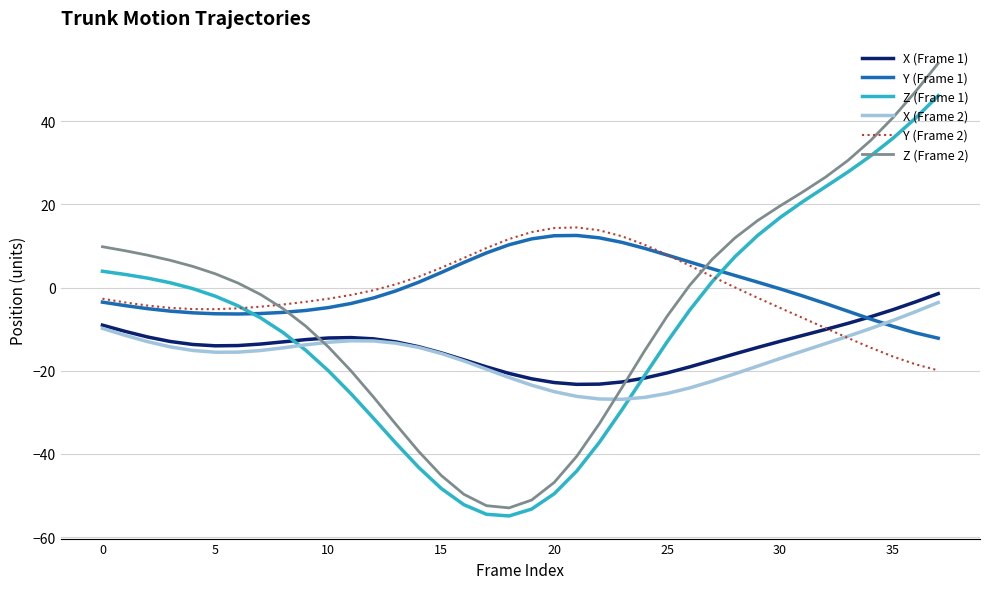

What is the maximum value for X (Frame 2)?

-3.6